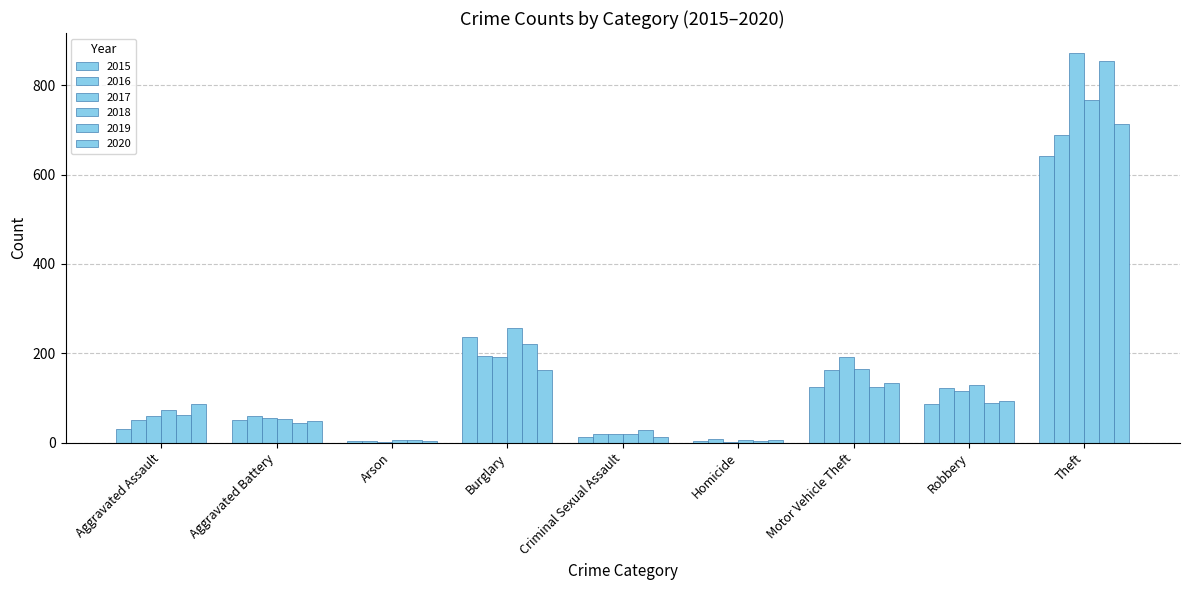

Which label corresponds to the smallest value in the chart?

Arson